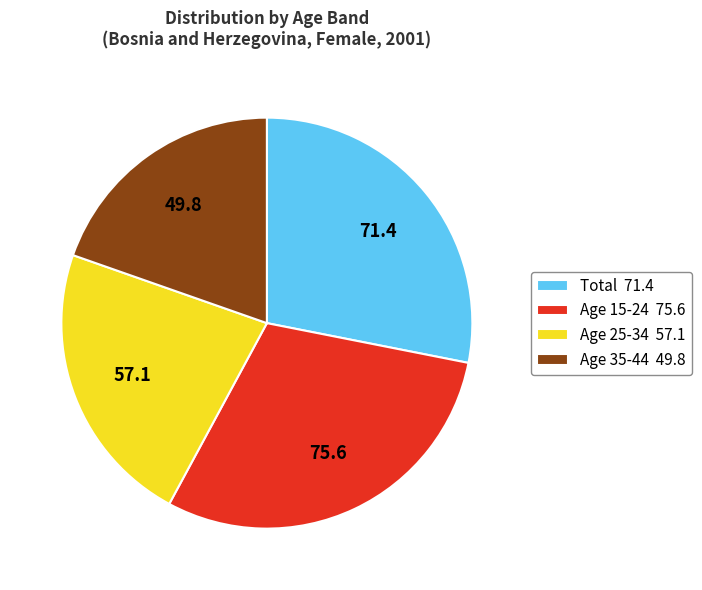

Does any single category account for the majority?

No